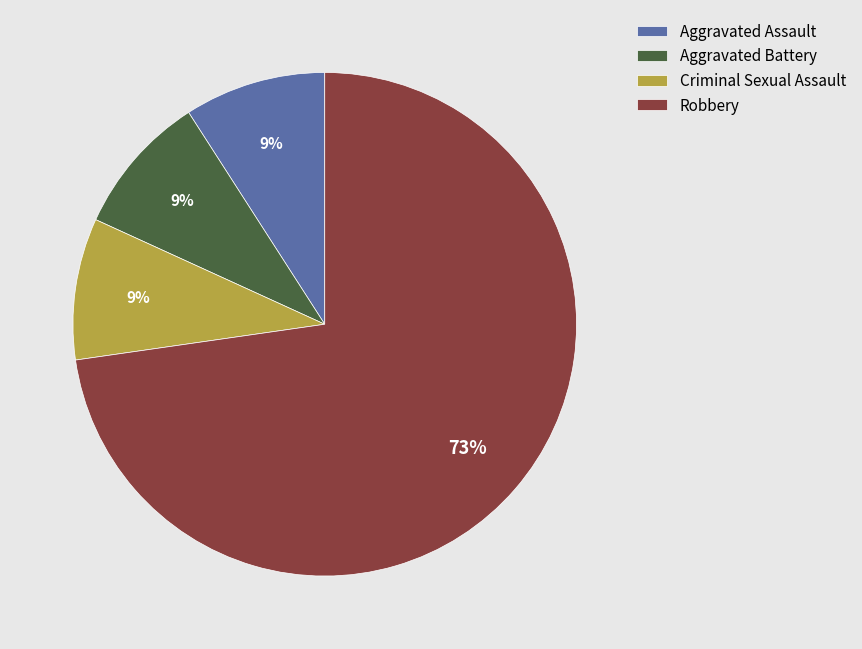

Which slice represents more than half of the pie?

Robbery